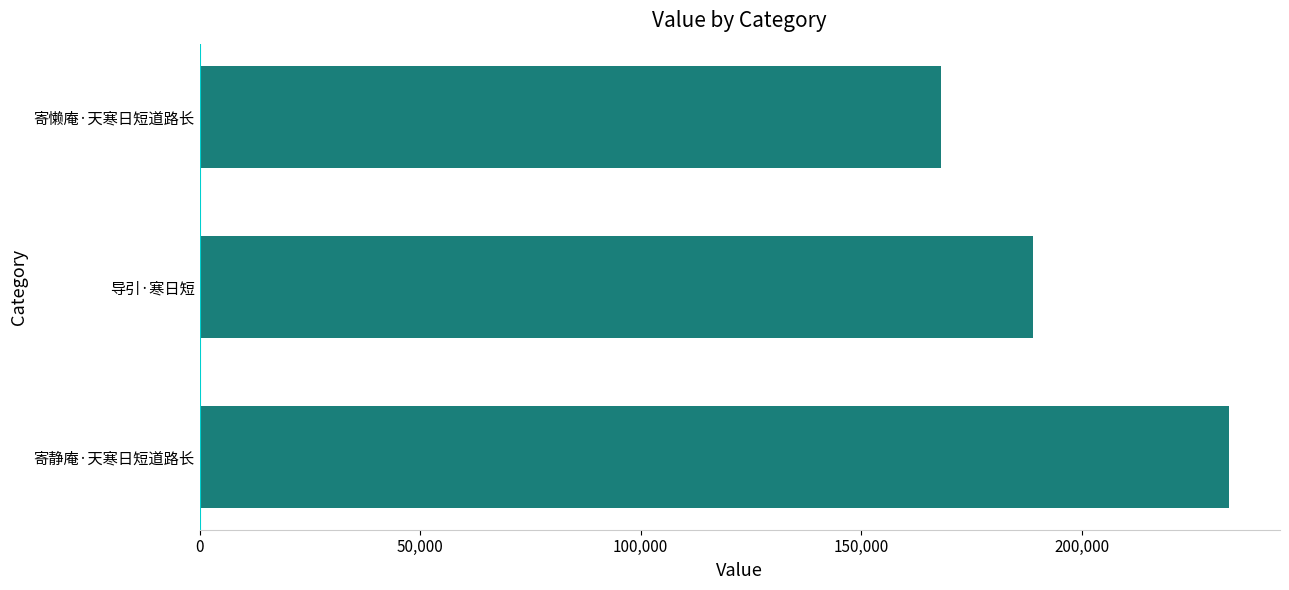

What is the ratio of the value at 导引·寒日短 to the value at 寄静庵·天寒日短道路长?

0.8